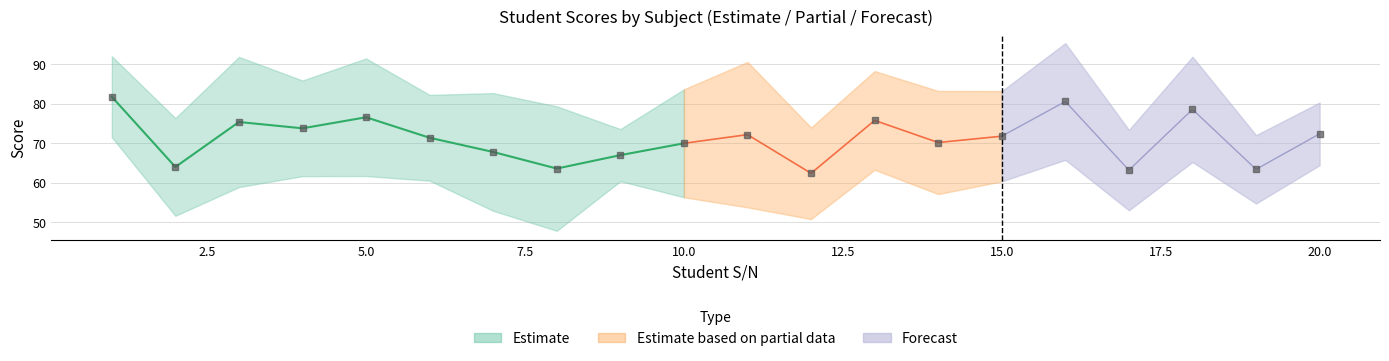

At which label does POWERBI first exceed 59?

1